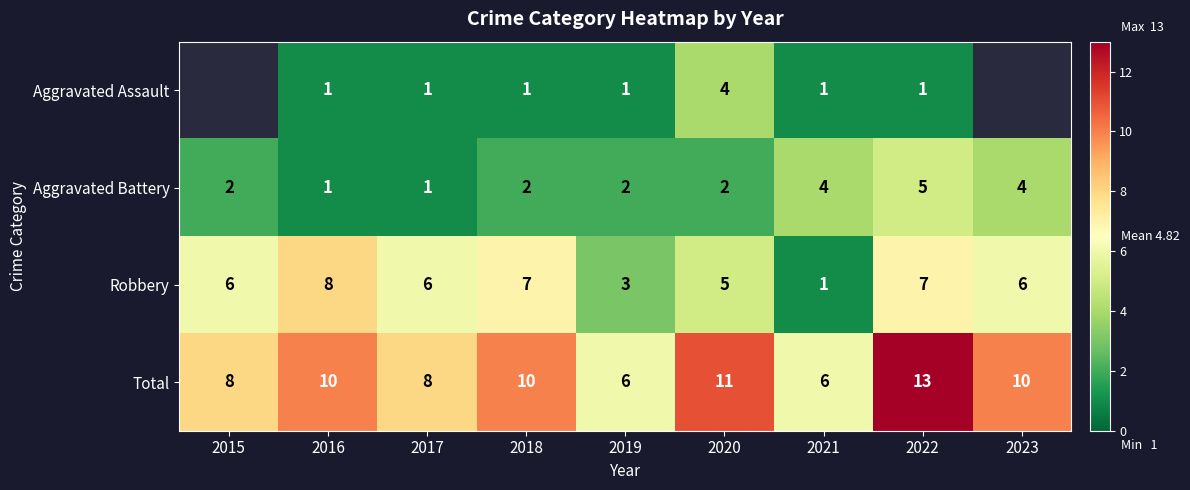

At 2022, list the series in order from largest to smallest.

Total, Robbery, Aggravated Battery, Aggravated Assault